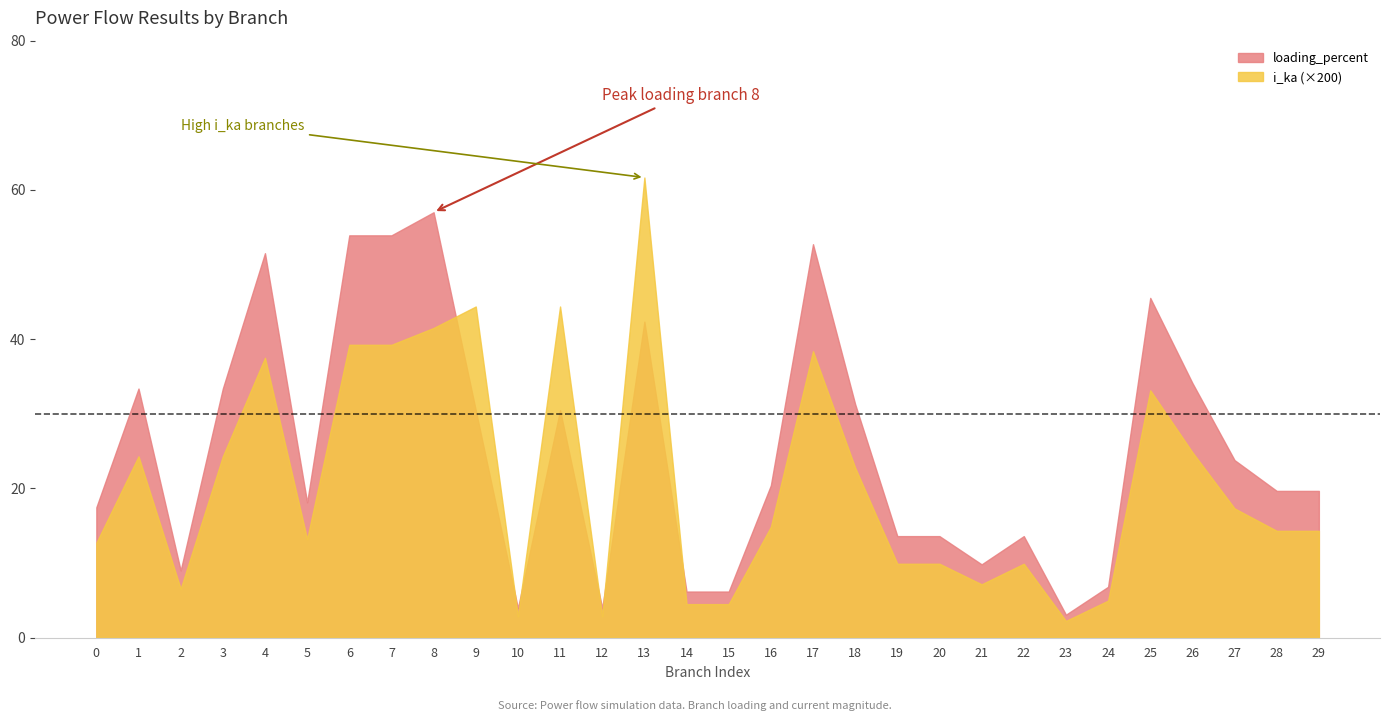

What is the sum of all i_ka values?

3.1